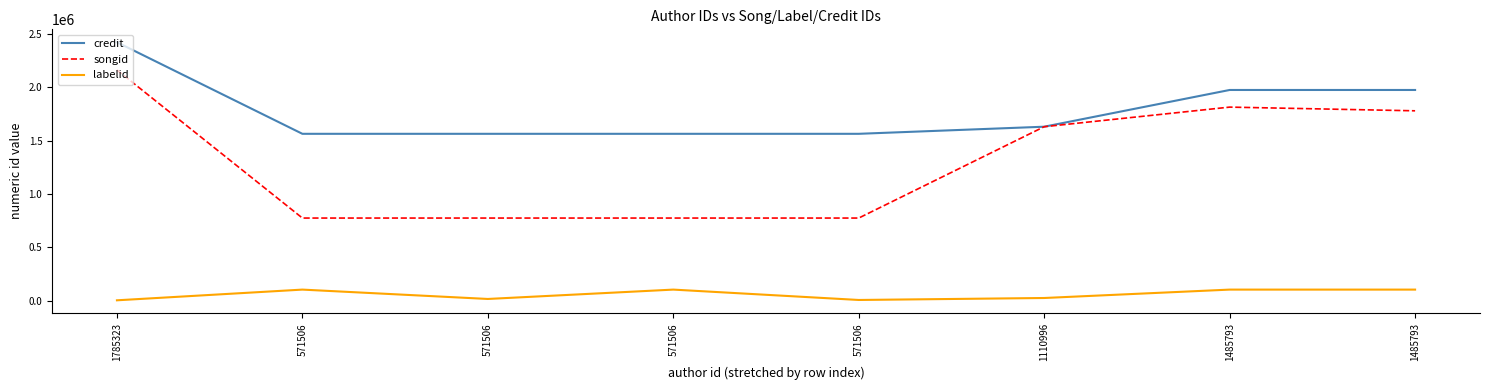

How many values in the credit series are below 1631064?

4